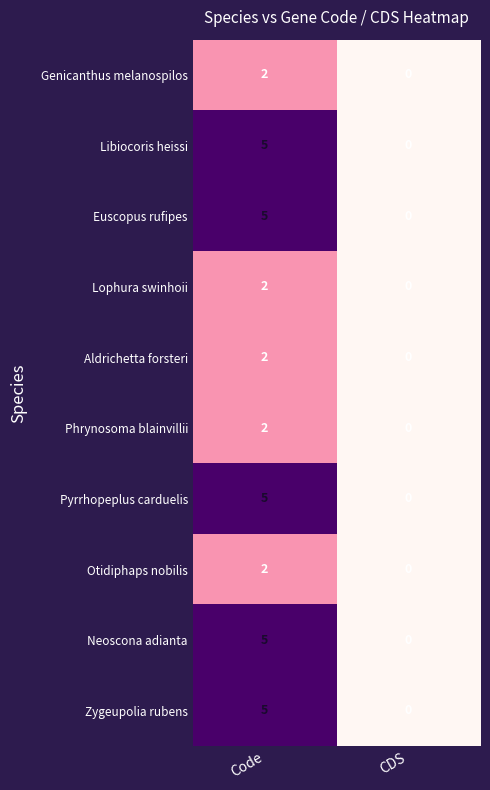

At which category is the sum across all series the highest?

Code